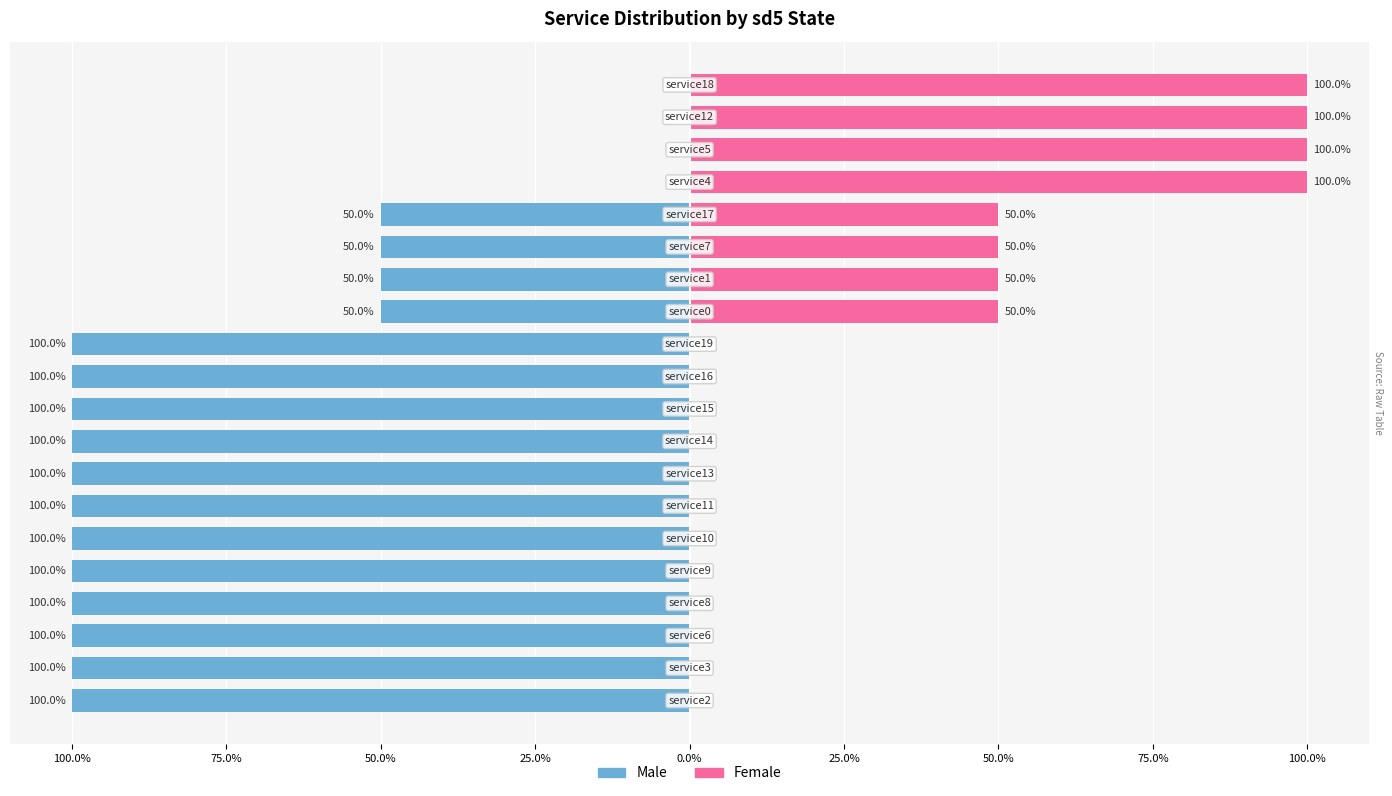

True or false: Female has a value of 166 at 16.

False